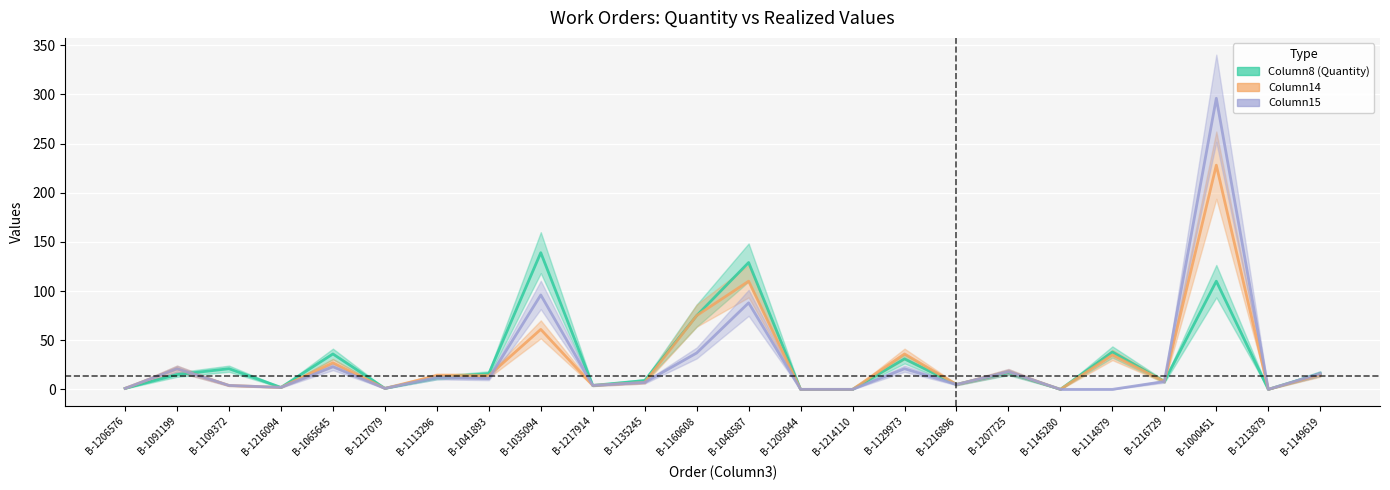

List the labels in order of Column8 (Quantity) value, smallest first.

B-1205044, B-1214110, B-1145280, B-1213879, B-1206576, B-1217079, B-1216094, B-1217914, B-1216896, B-1216729, B-1135245, B-1113296, B-1091199, B-1041893, B-1149619, B-1207725, B-1109372, B-1129973, B-1065645, B-1114879, B-1160608, B-1000451, B-1048587, B-1035094